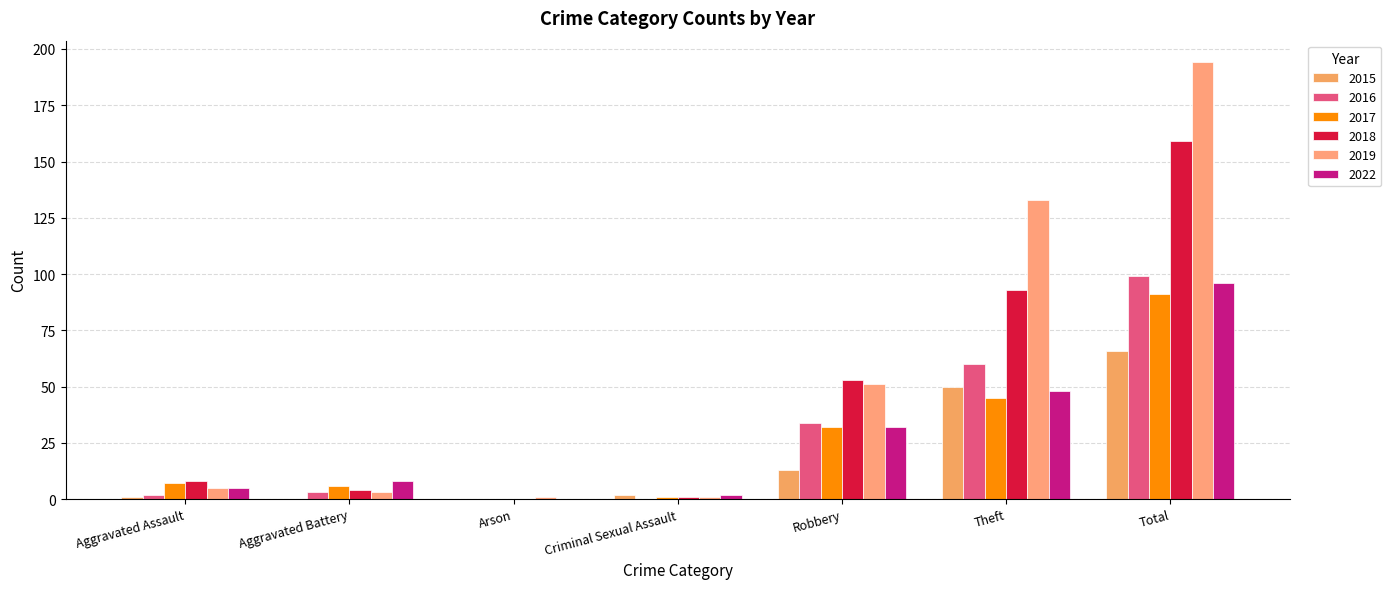

What are all the series names shown in the legend?

2015, 2016, 2017, 2018, 2019, 2022